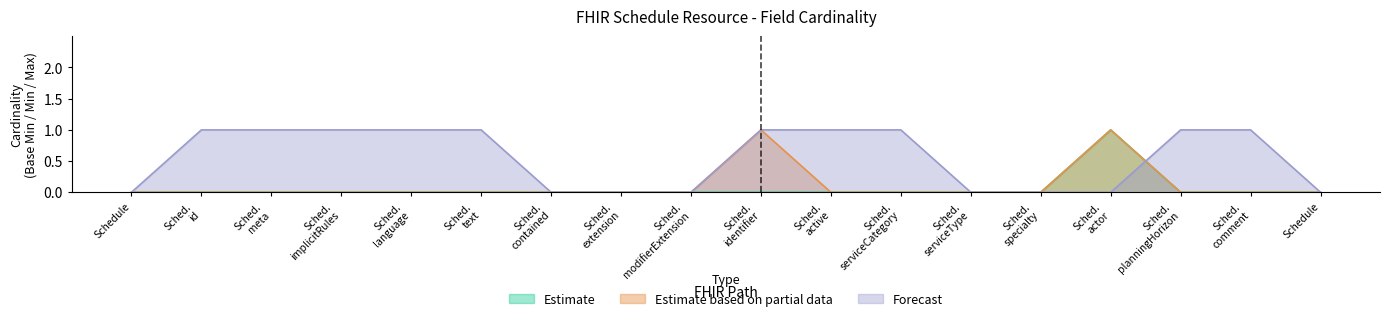

True or false: Forecast and Estimate based on partial data intersect in this chart.

True